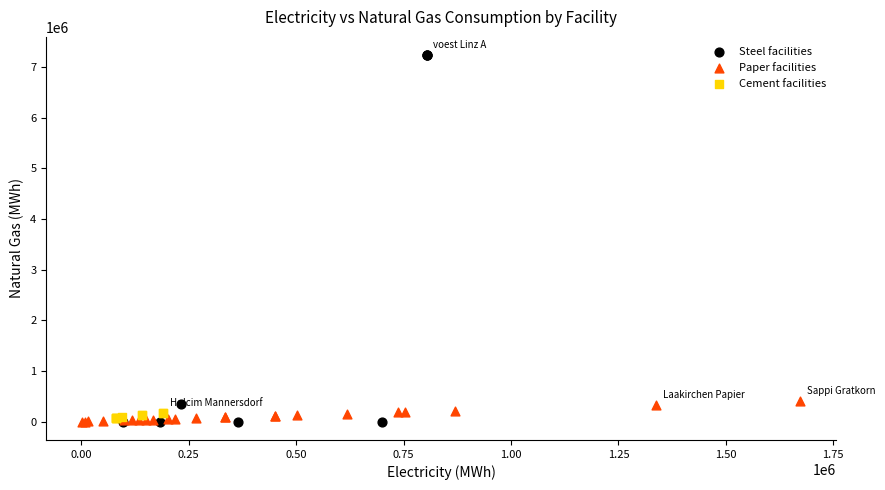

Which series has the largest Y range (max minus min)?

Steel facilities